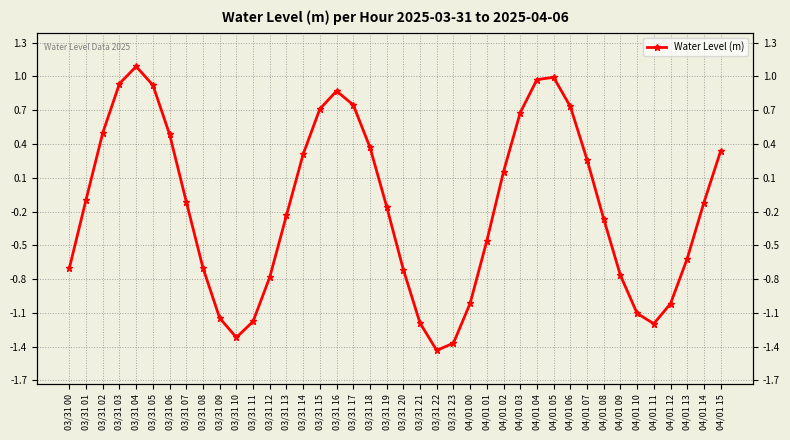

Where is the first local minimum?

03/31 10